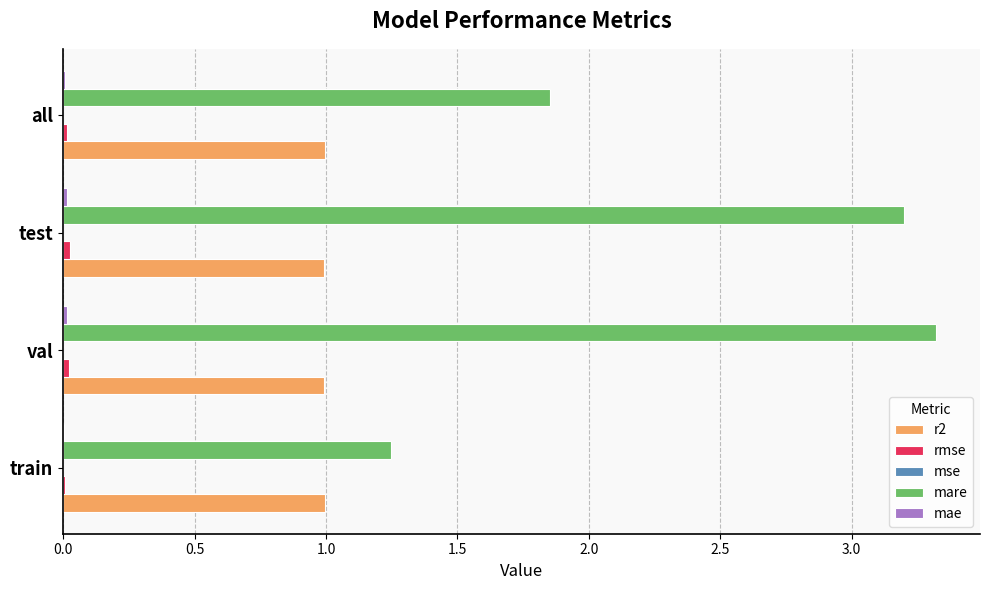

Which series has the largest total across all categories?

mare